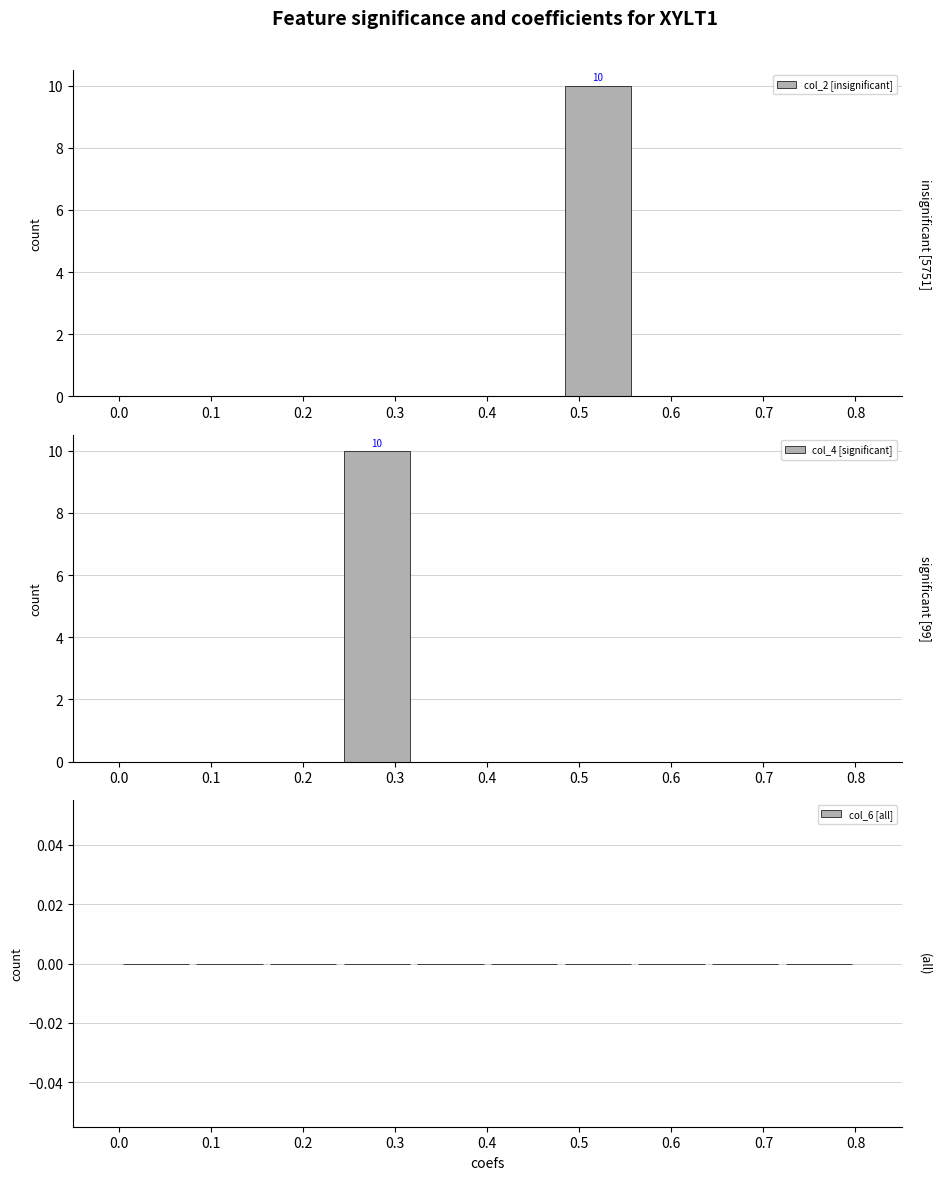

Which label corresponds to the largest value in the chart?

0.5